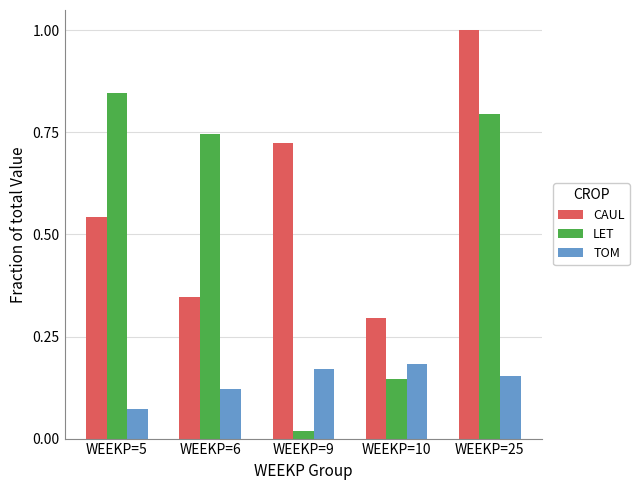

What is the difference between the second highest and minimum values in the CAUL series?

0.4